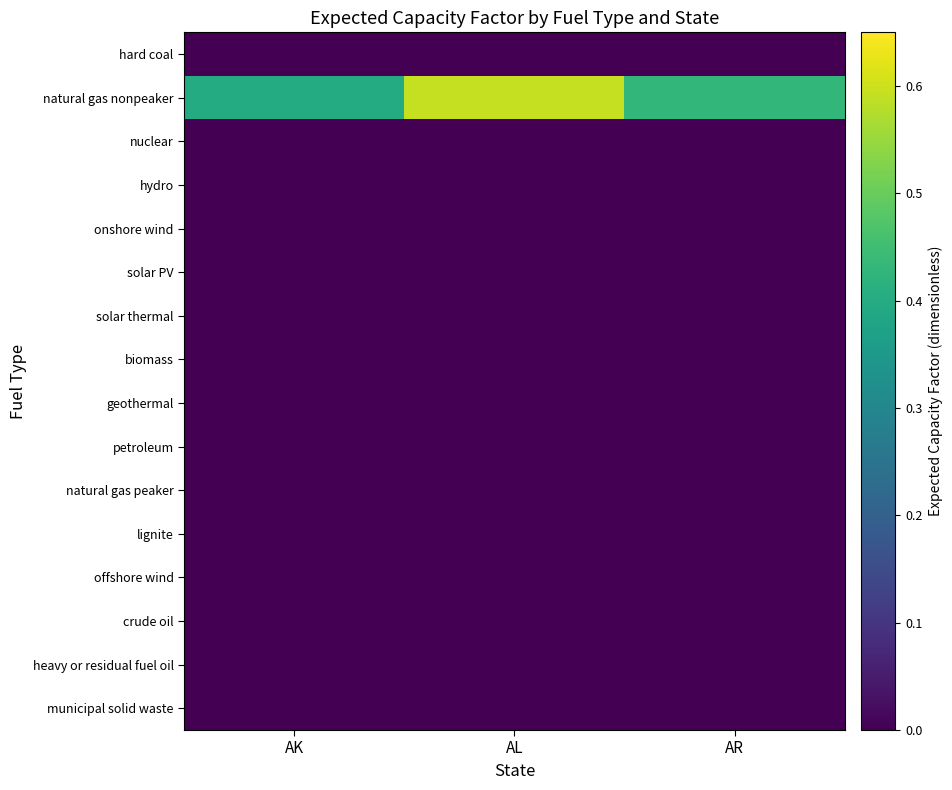

At AK, list the series in order from largest to smallest.

natural gas nonpeaker, hard coal, nuclear, hydro, onshore wind, solar PV, solar thermal, biomass, geothermal, petroleum, natural gas peaker, lignite, offshore wind, crude oil, heavy or residual fuel oil, municipal solid waste